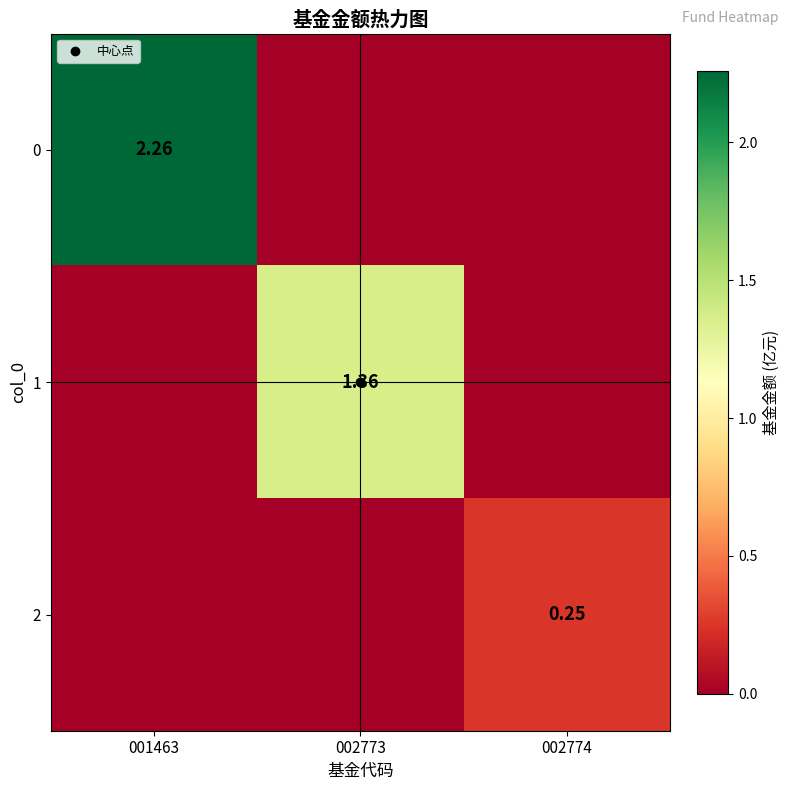

What is the sum of all 2 values?

0.2